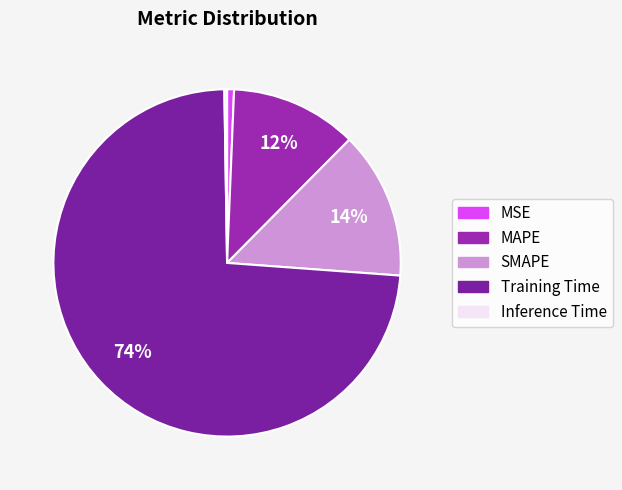

Between SMAPE and Training Time, which is larger?

Training Time